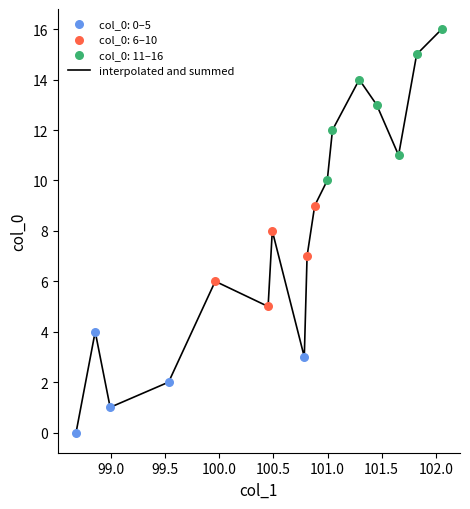

What is the greatest value displayed?

16